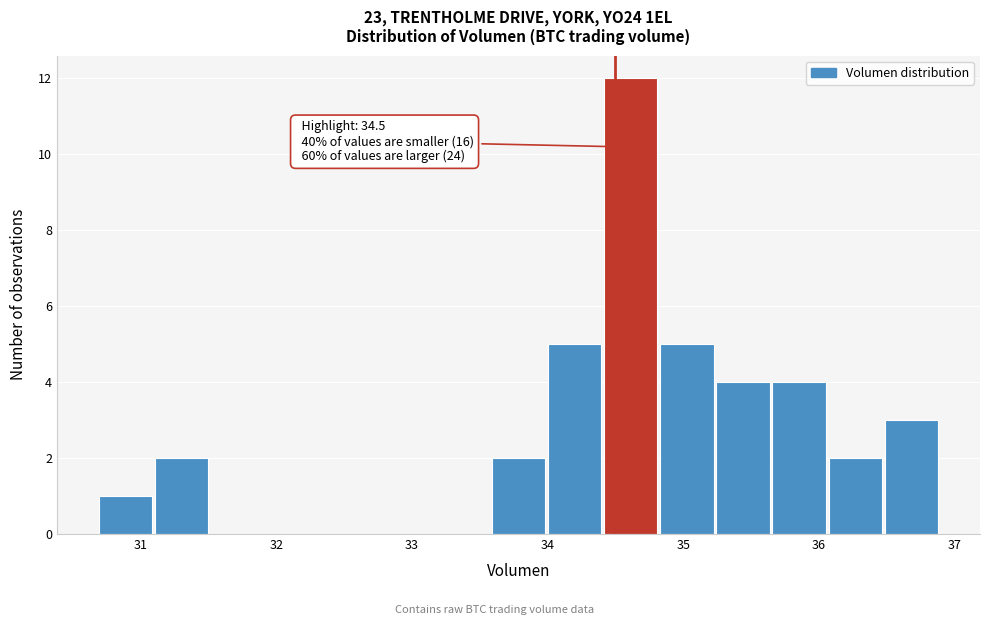

Over which range of the x-axis is the bar tallest?

34.4 to 34.8